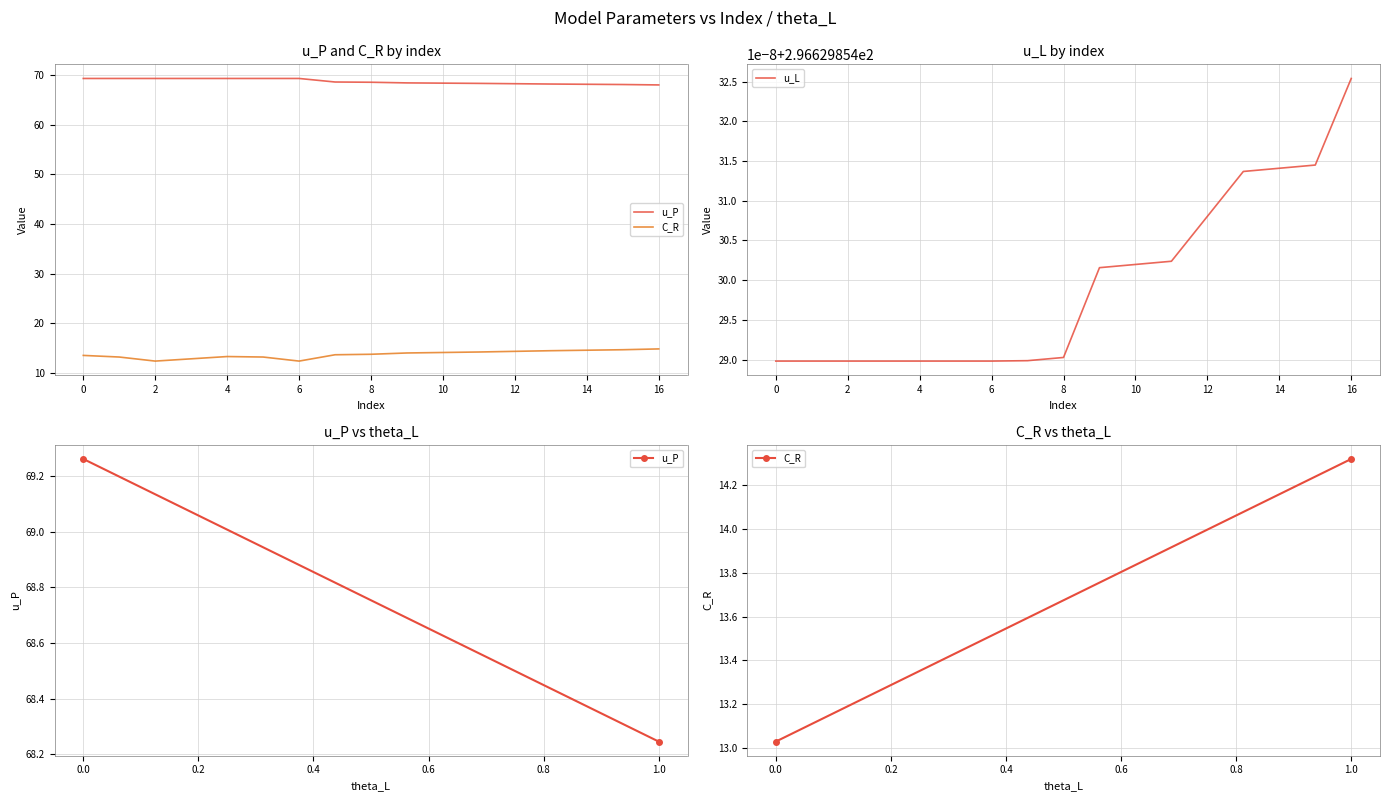

True or false: u_P and C_R intersect in this chart.

False